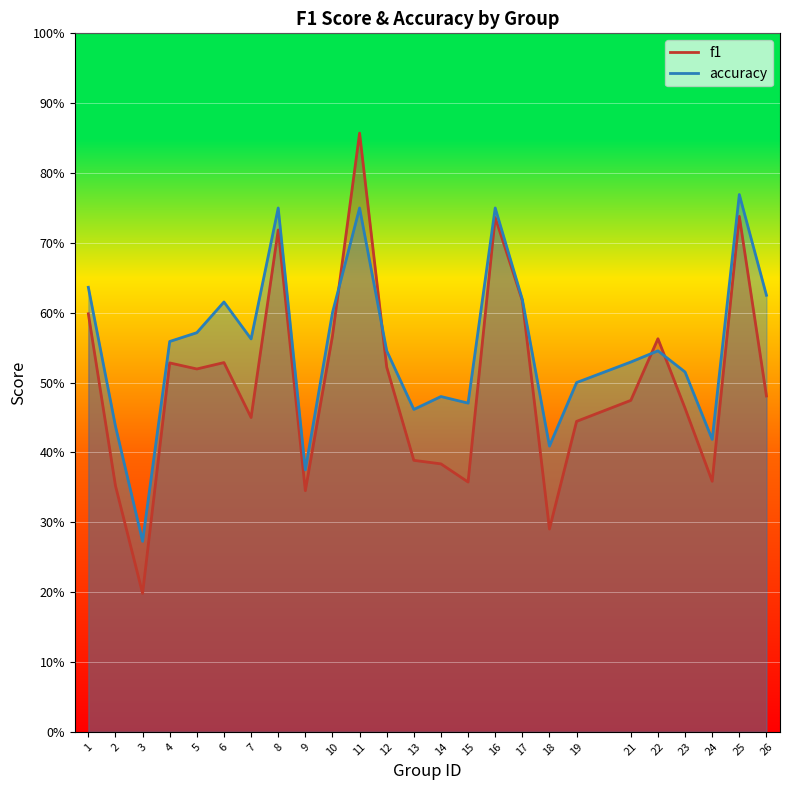

True or false: f1 and accuracy cross at least once.

True